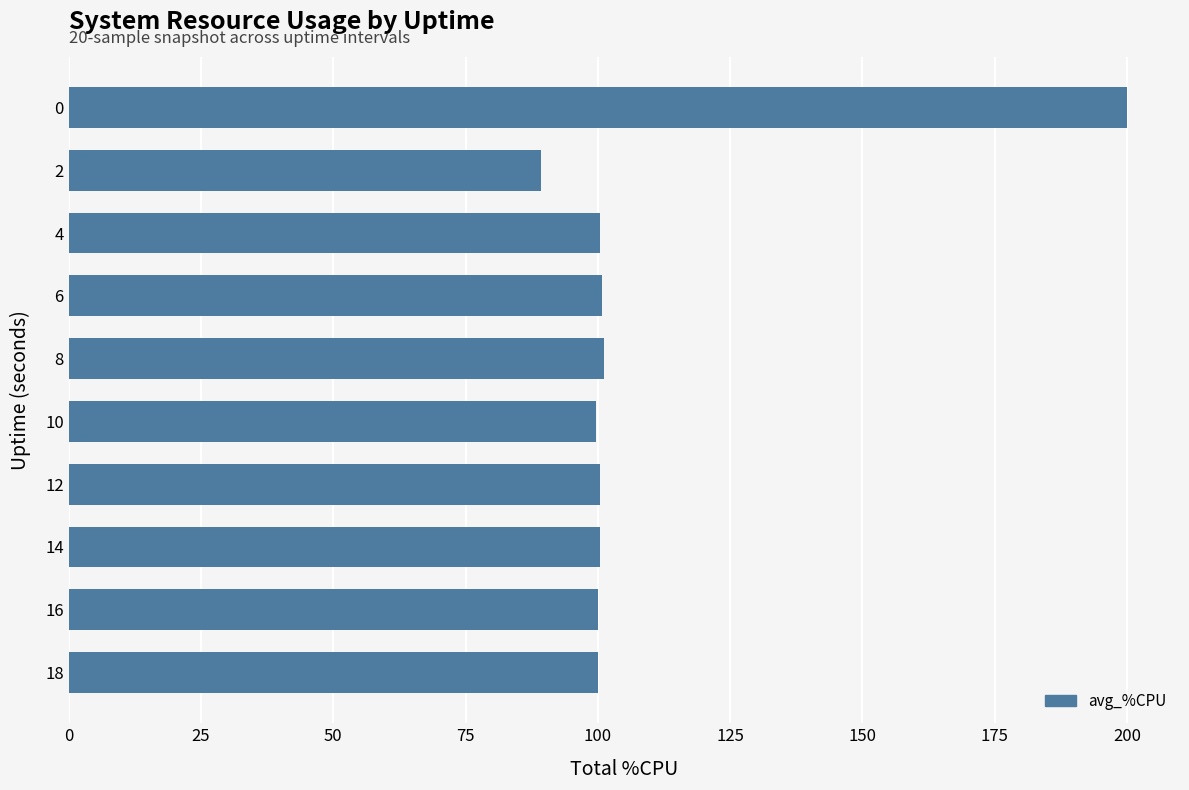

What is the value of the 10th bar from the top?

100.0